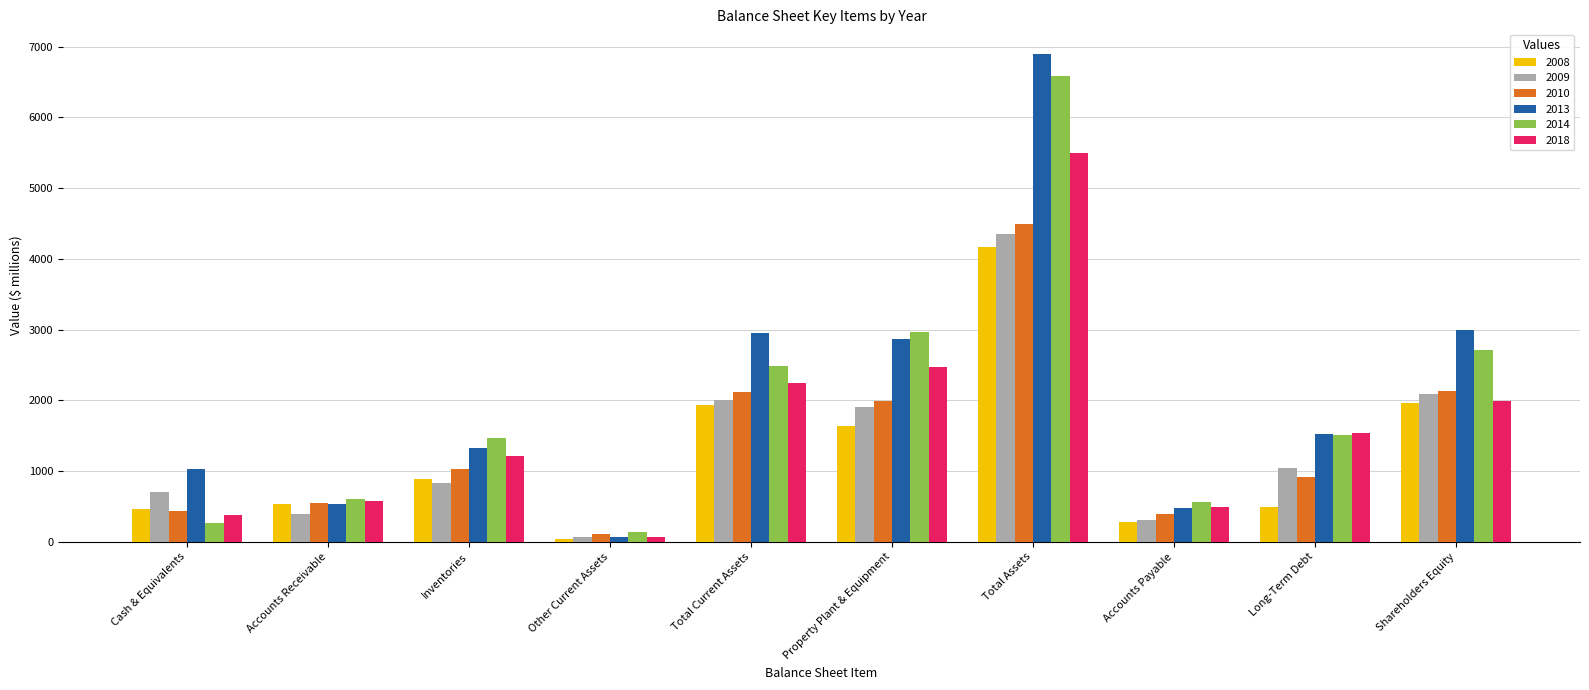

Which category has the highest value across all series?

Total Assets